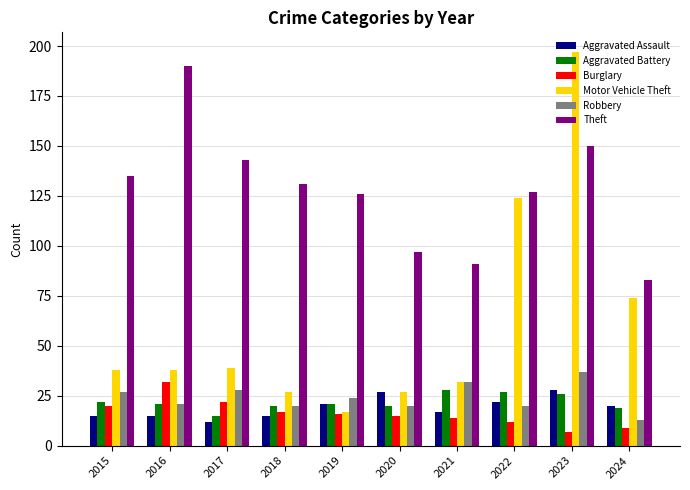

Which label corresponds to the largest value in the chart?

2023